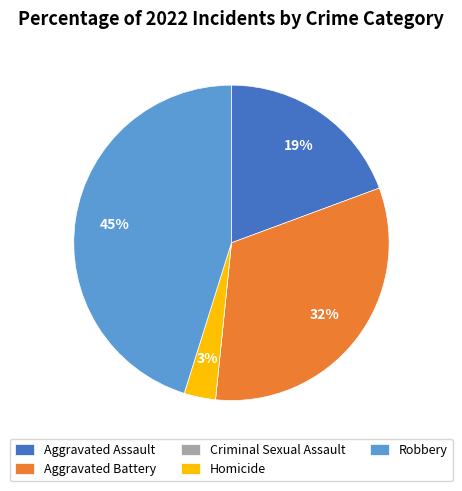

To the nearest percent, what percentage of the pie is Aggravated Assault?

19%